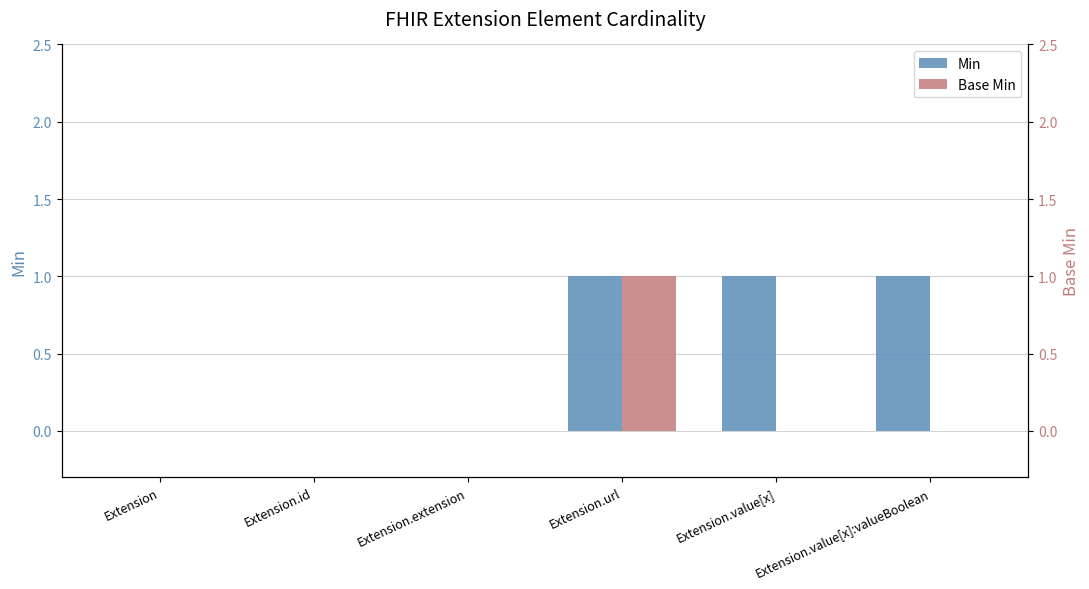

How many bars are there in total?

12